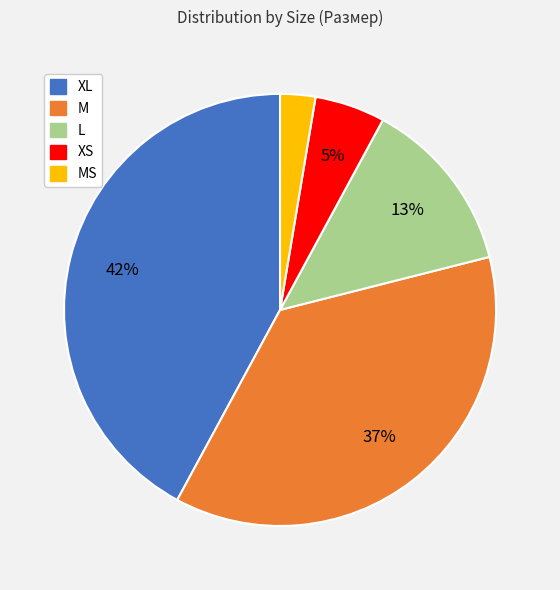

How many slices are in this pie chart?

5